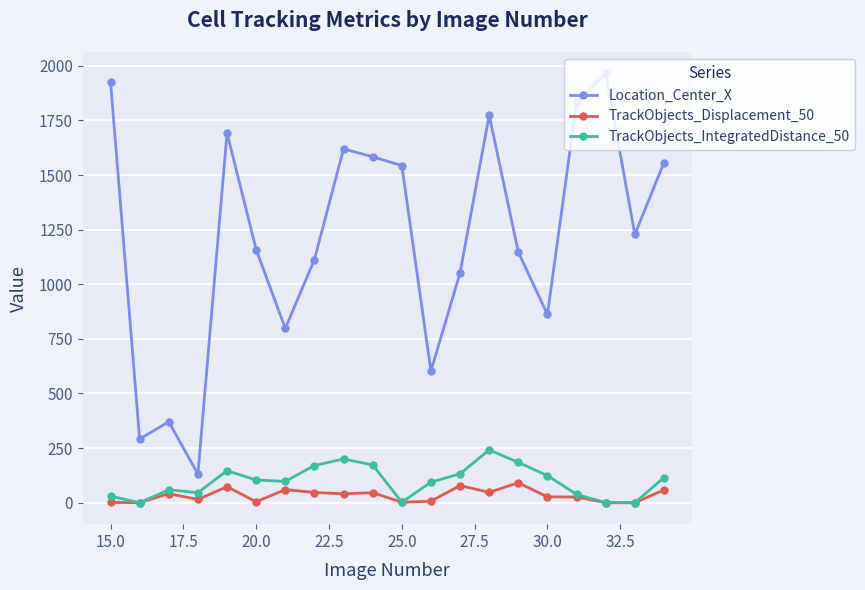

Which series has the widest spread of values?

Location_Center_X